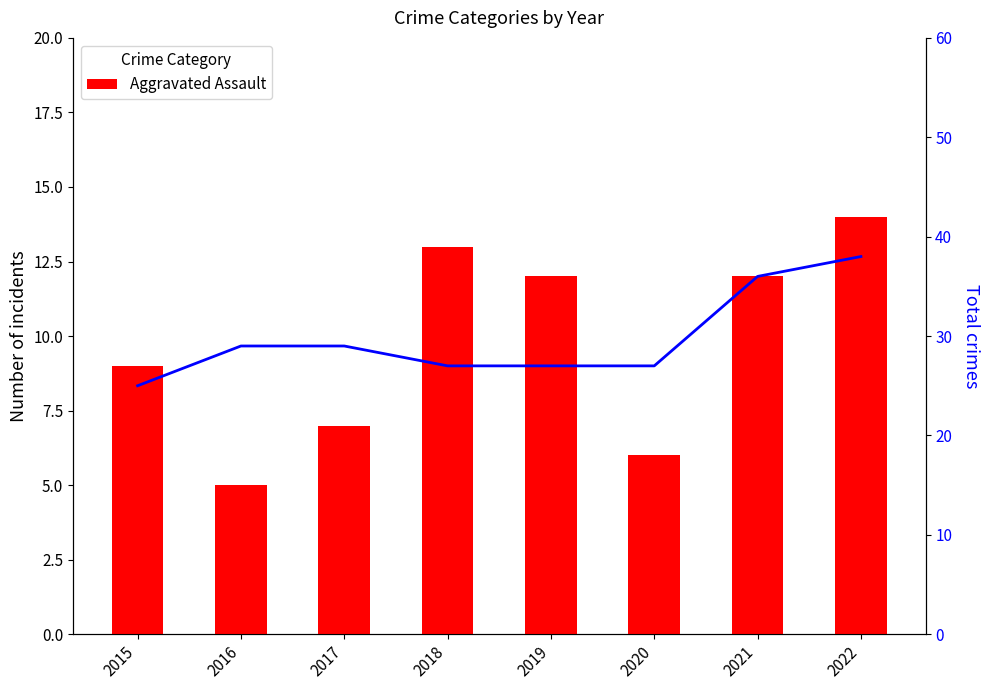

Rank the series by their average value, from highest to lowest.

Total, Aggravated Assault